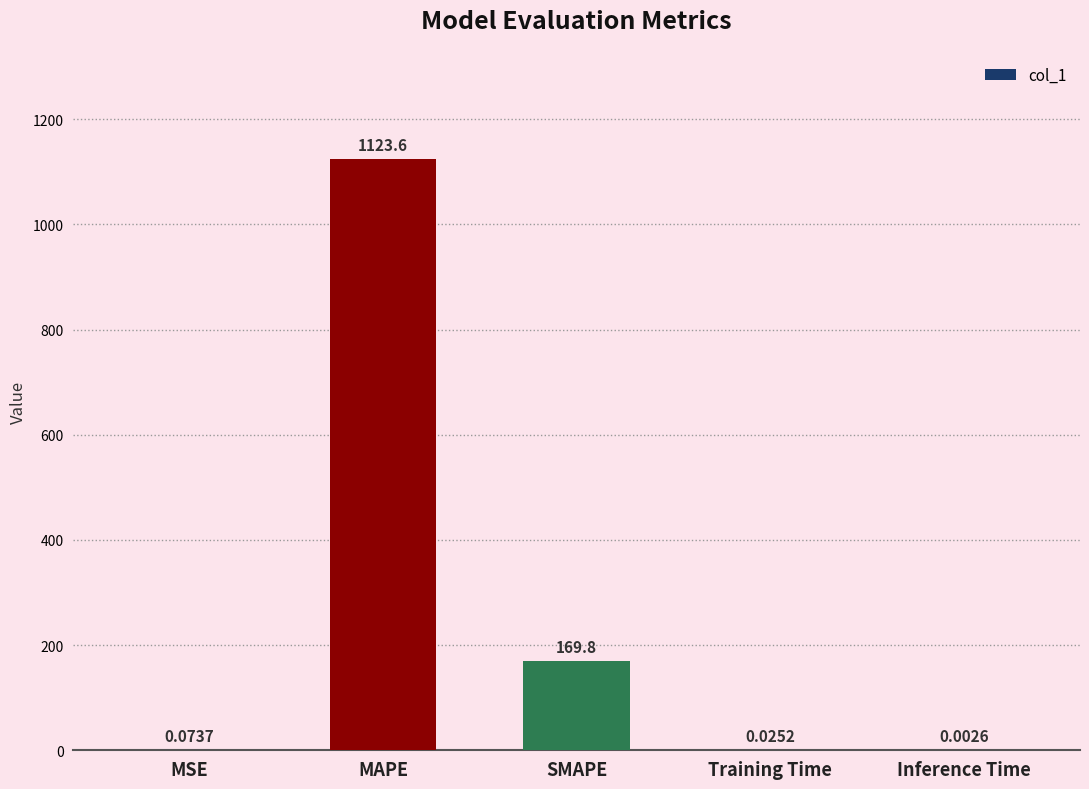

What is the greatest value displayed?

1123.6